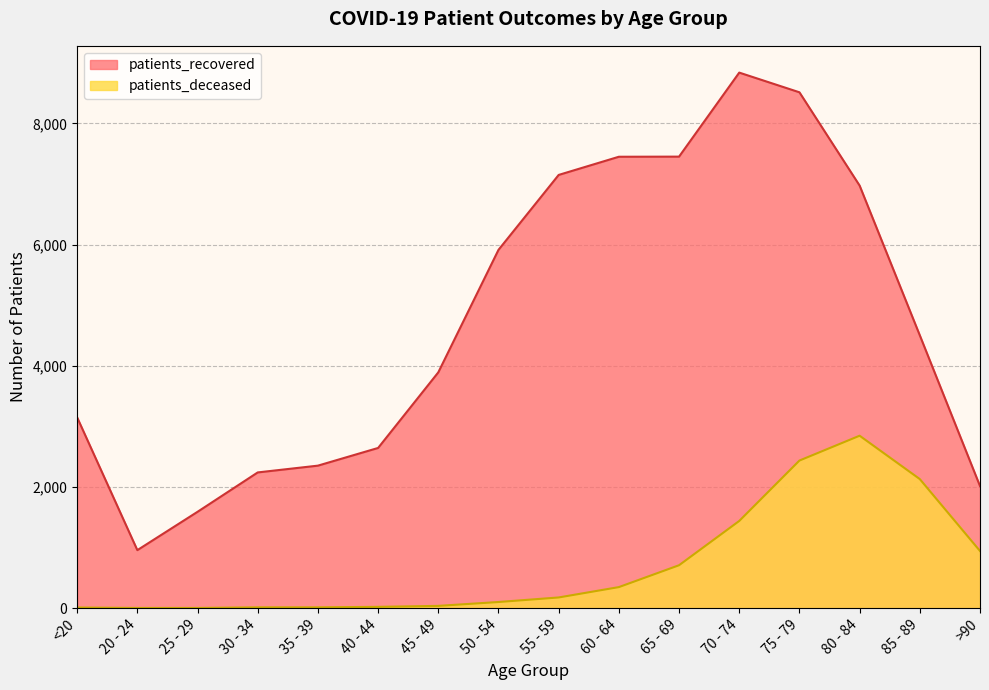

Rank the series at 40 - 44 from highest to lowest value.

patients_recovered, patients_deceased